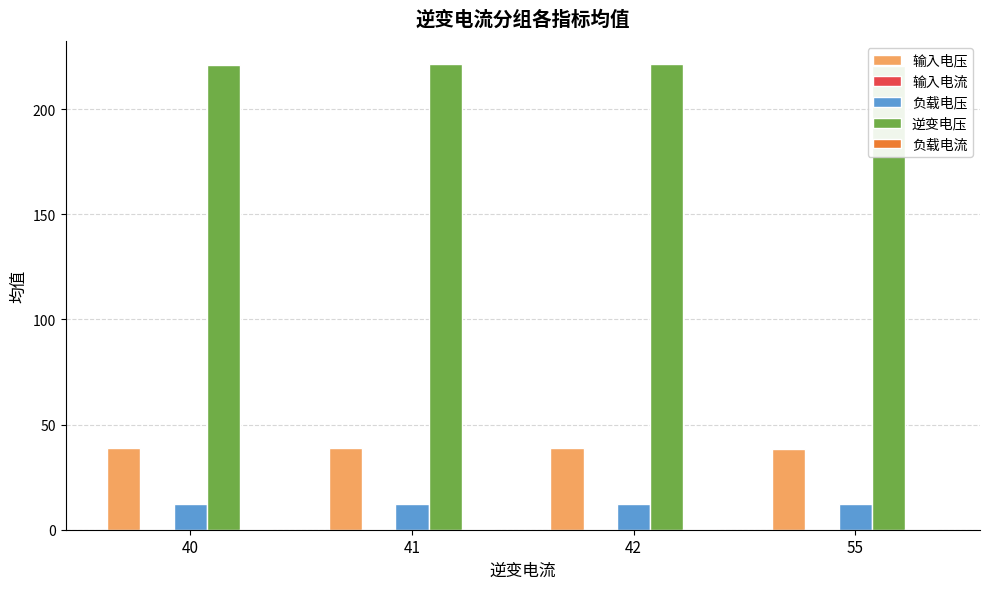

What is the sum of all 逆变电压 values?

884.0